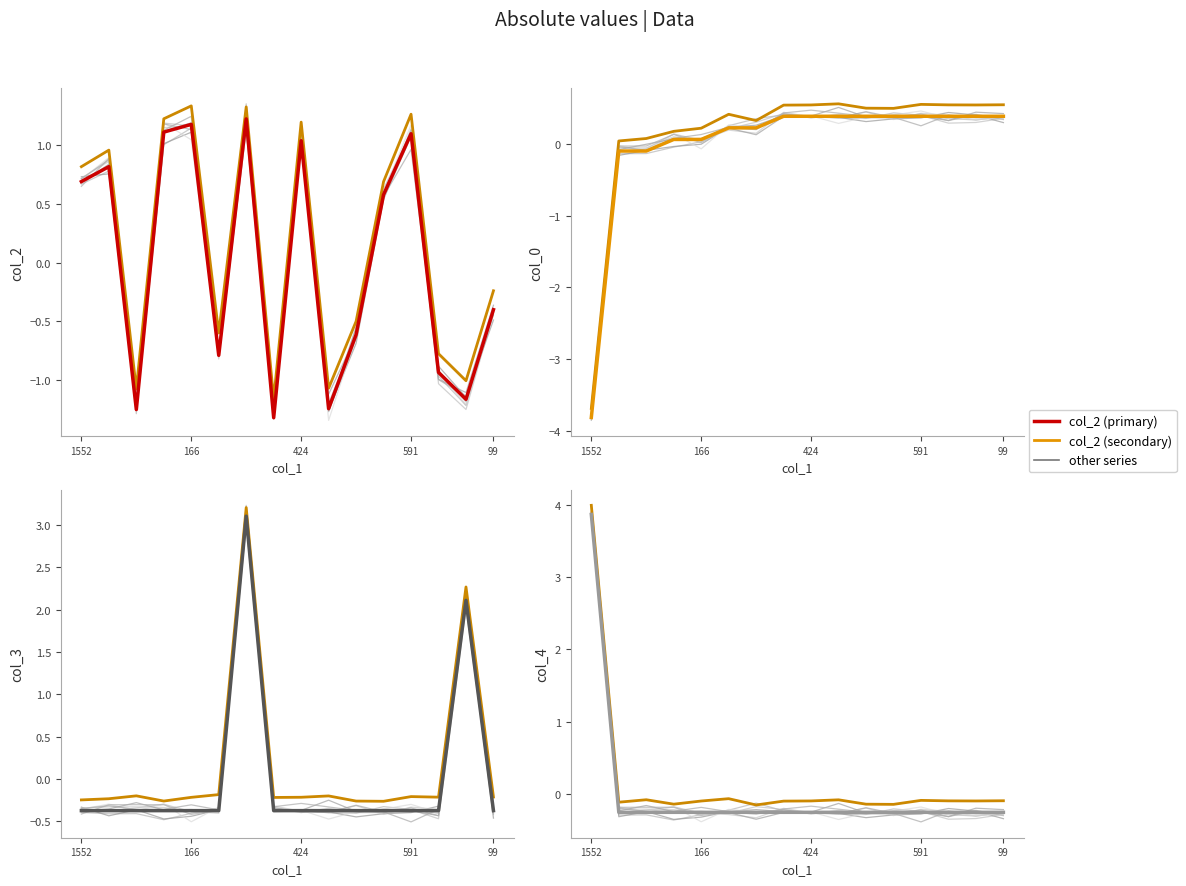

Reading left to right, transcribe all the data shown in this chart.

col_2: 0.7	0.8	-1.2	1.1	1.2	-0.8	1.2	-1.3	1.0	-1.2	-0.6	0.6	1.1	-0.9	-1.2	-0.4
col_0: -3.8	-0.1	-0.1	0.1	0.1	0.2	0.2	0.4	0.4	0.4	0.4	0.4	0.4	0.4	0.4	0.4
col_3: -0.4	-0.4	-0.4	-0.4	-0.4	-0.4	3.1	-0.4	-0.4	-0.4	-0.4	-0.4	-0.4	-0.4	2.1	-0.4
col_4: 3.9	-0.3	-0.3	-0.3	-0.3	-0.3	-0.3	-0.3	-0.3	-0.3	-0.3	-0.3	-0.3	-0.3	-0.3	-0.3